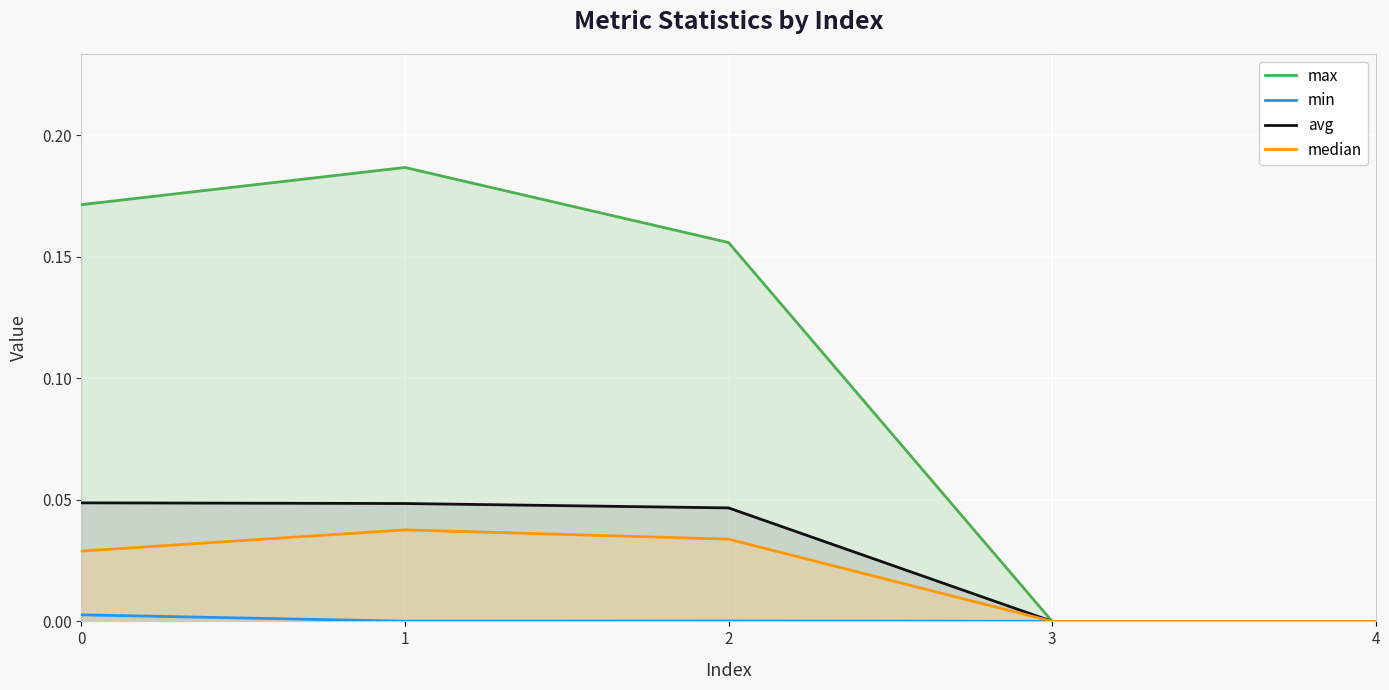

At which category is the sum across all series the highest?

1